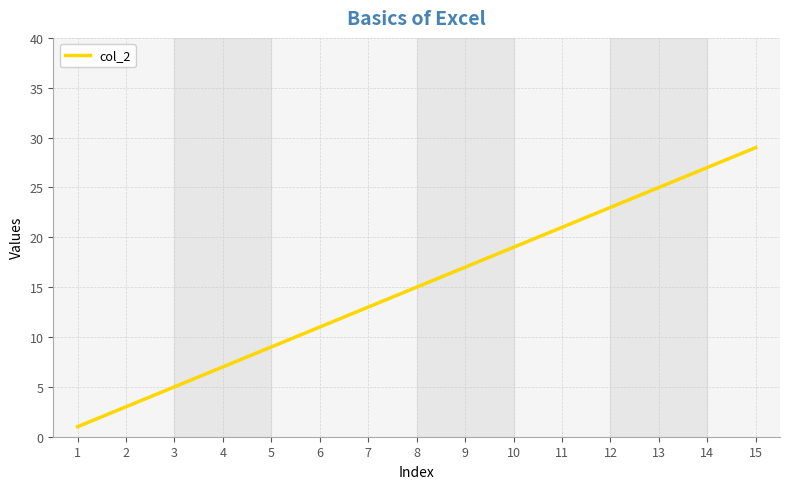

Reading left to right, what are all the values shown in this chart?

1	3	5	7	9	11	13	15	17	19	21	23	25	27	29